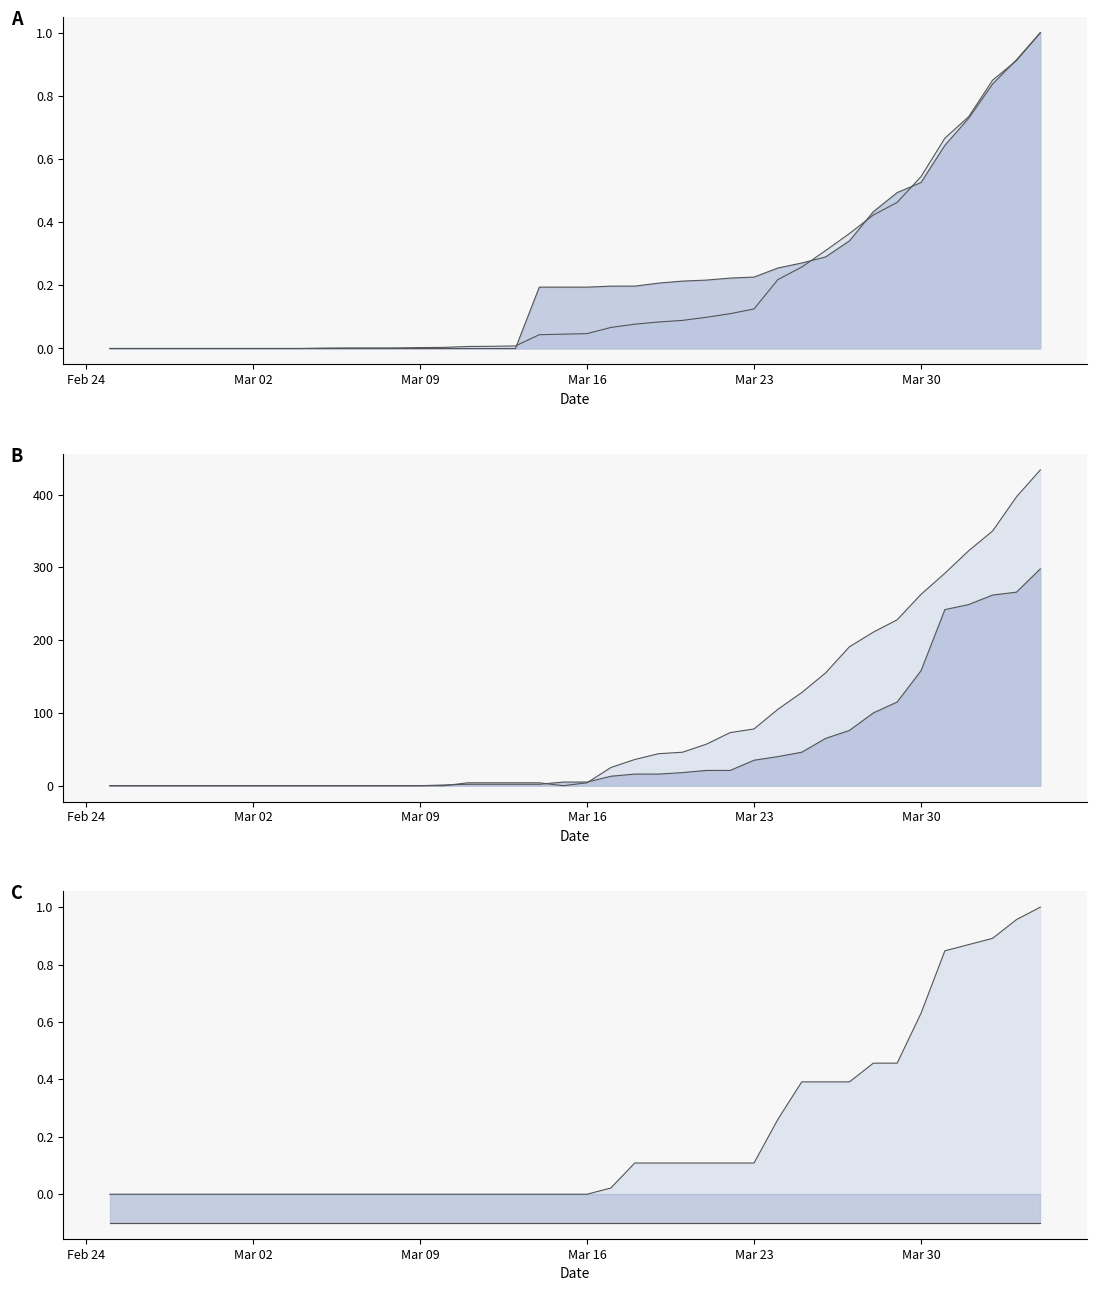

How many distinct data groups are displayed?

5